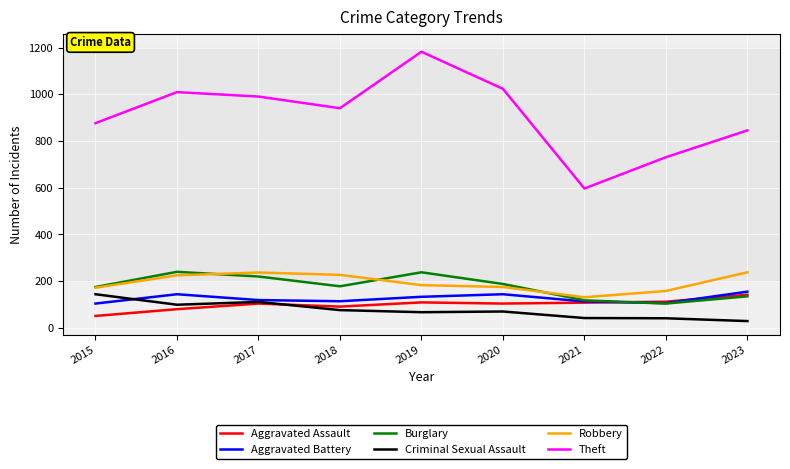

True or false: Burglary has more than 2 points higher than both neighbors.

False